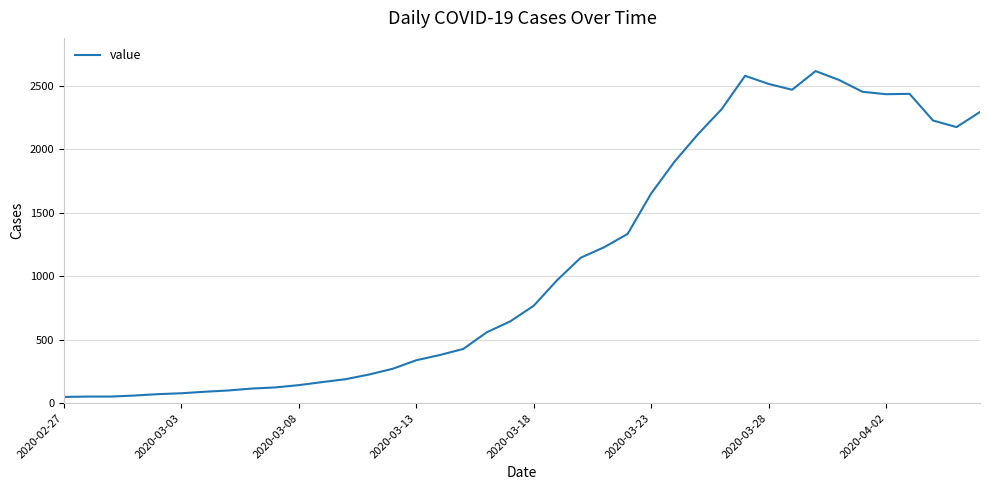

What is the greatest value displayed?

2615